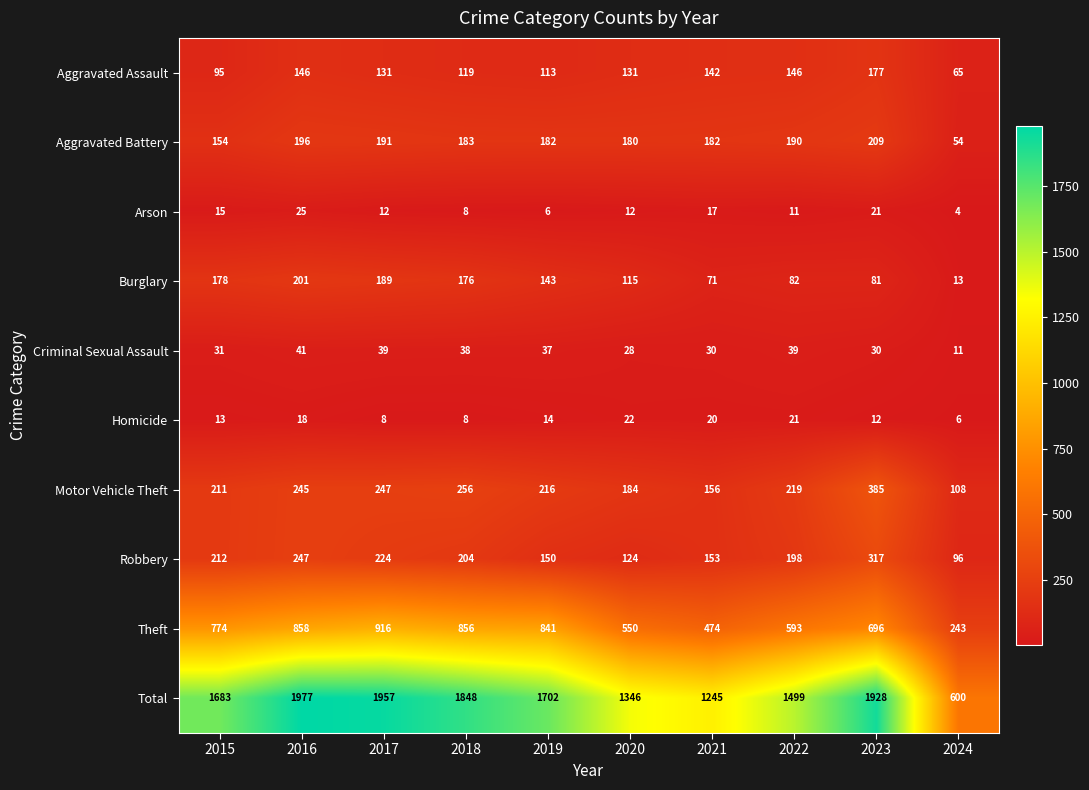

Between 2016 and 2018, which series saw the biggest shift?

Total